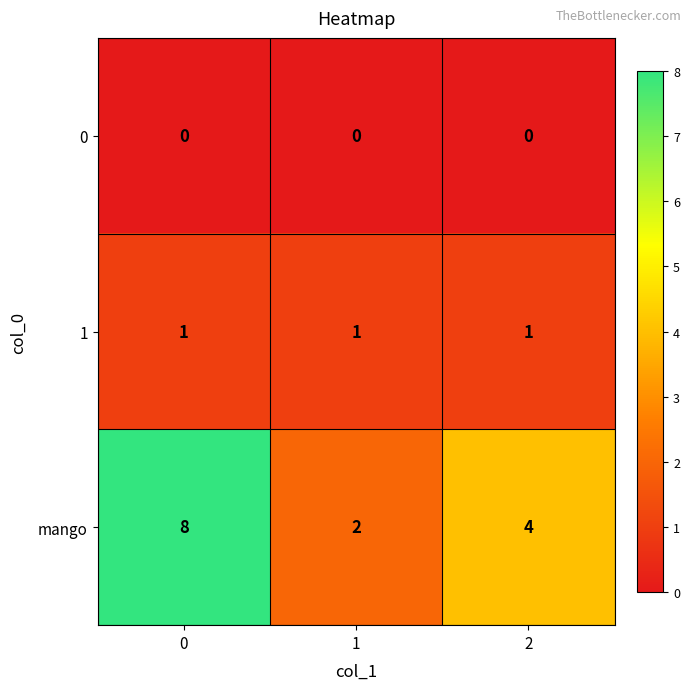

At how many categories does at least one series exceed 3?

2